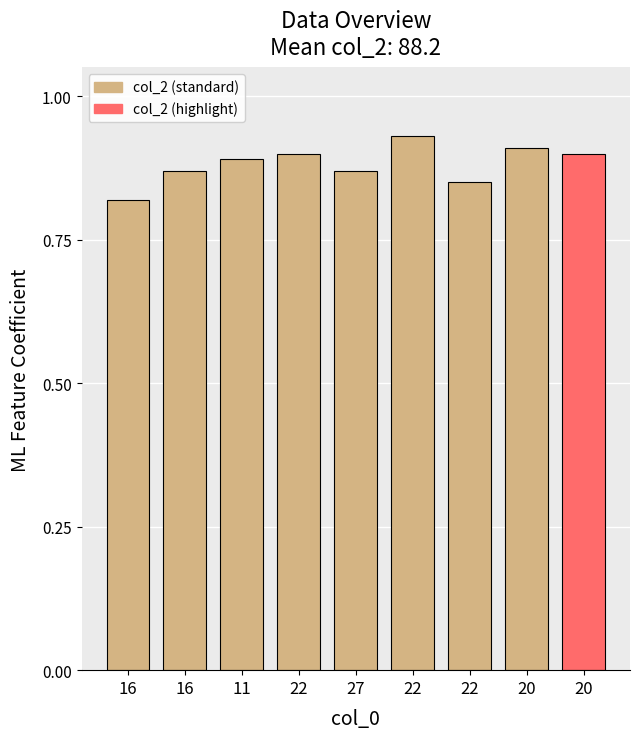

Which has a higher value, 16 or 20?

20